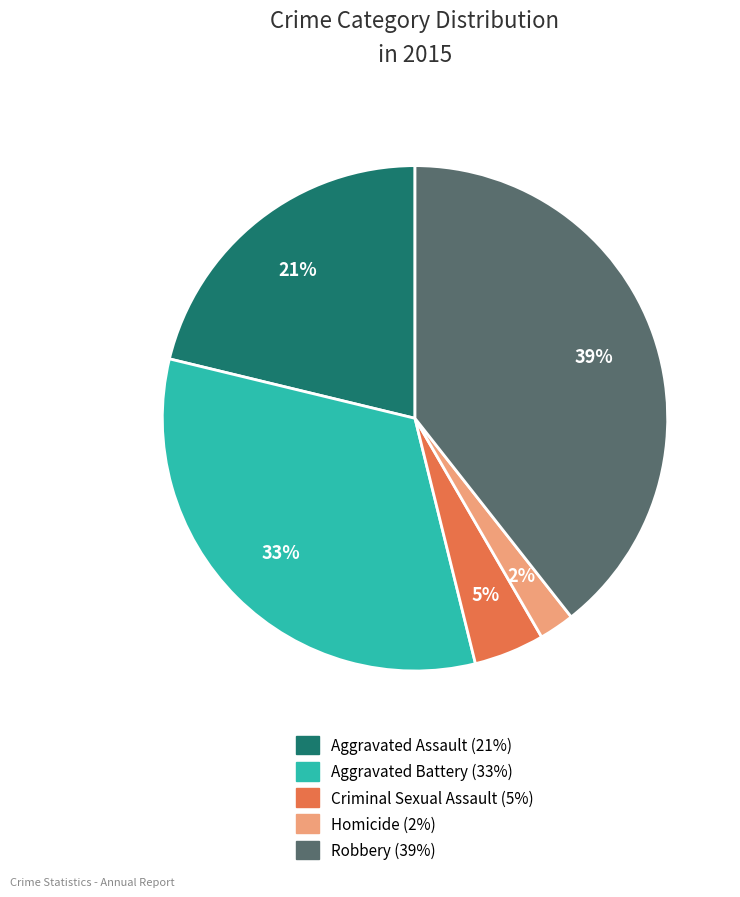

Between Robbery and Criminal Sexual Assault, which is larger?

Robbery